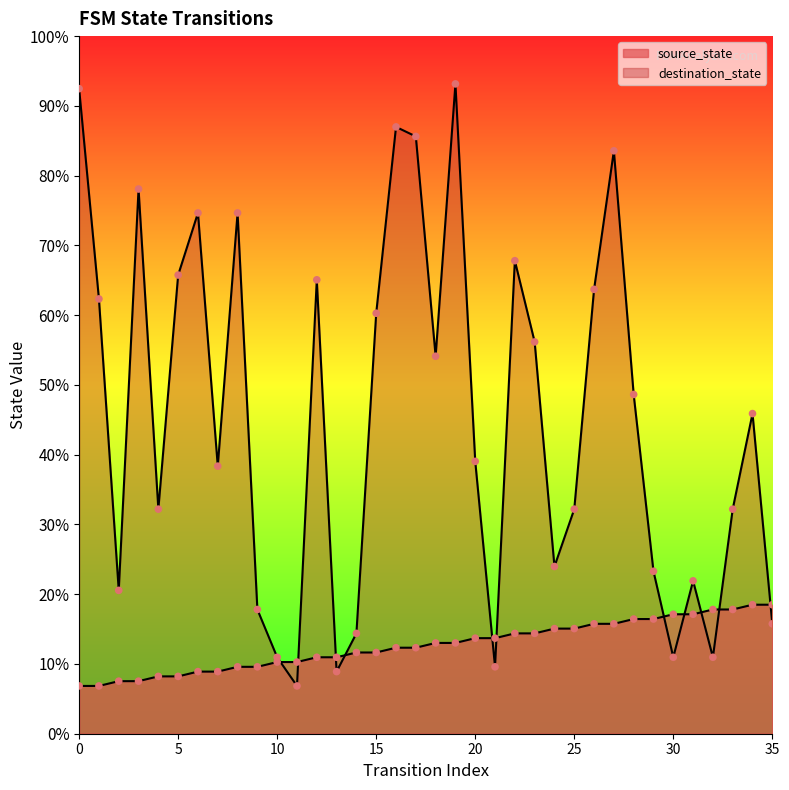

Which series has the largest total across all categories?

destination_state